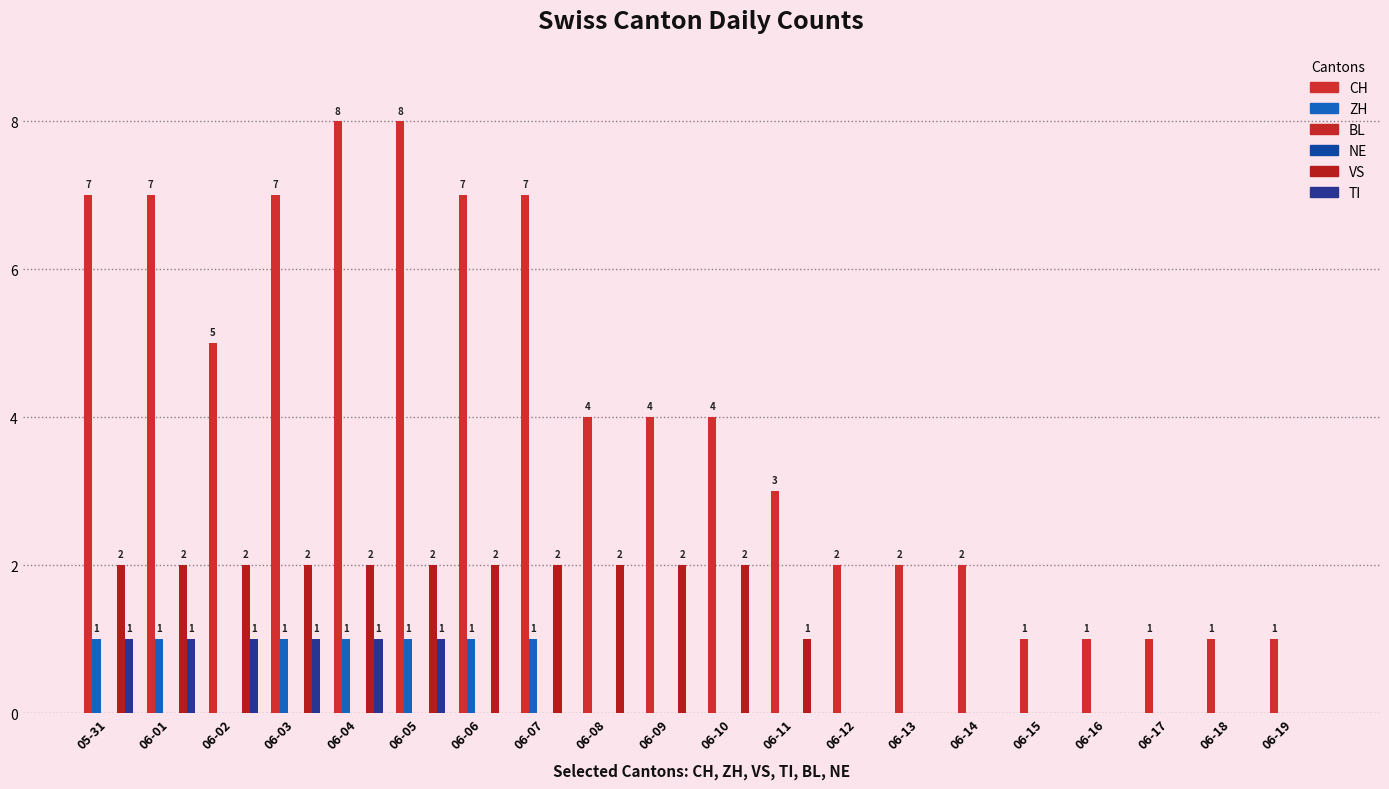

What is the total value across all series at 06-19?

1